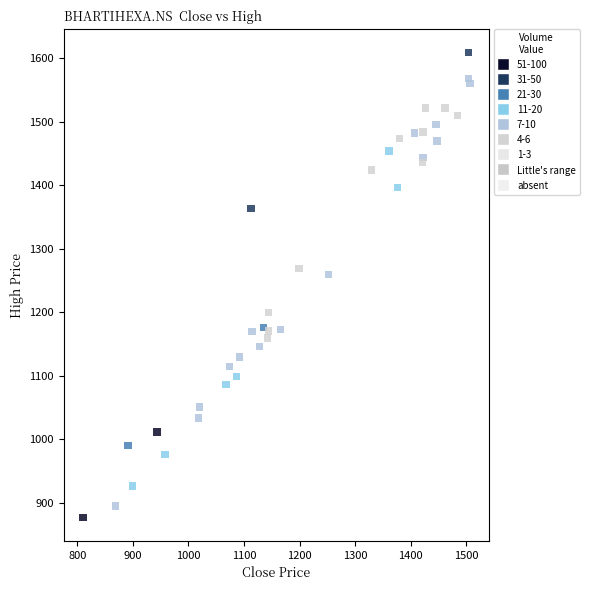

What Y value in the scatter plot is closest to 1243?

1259.8